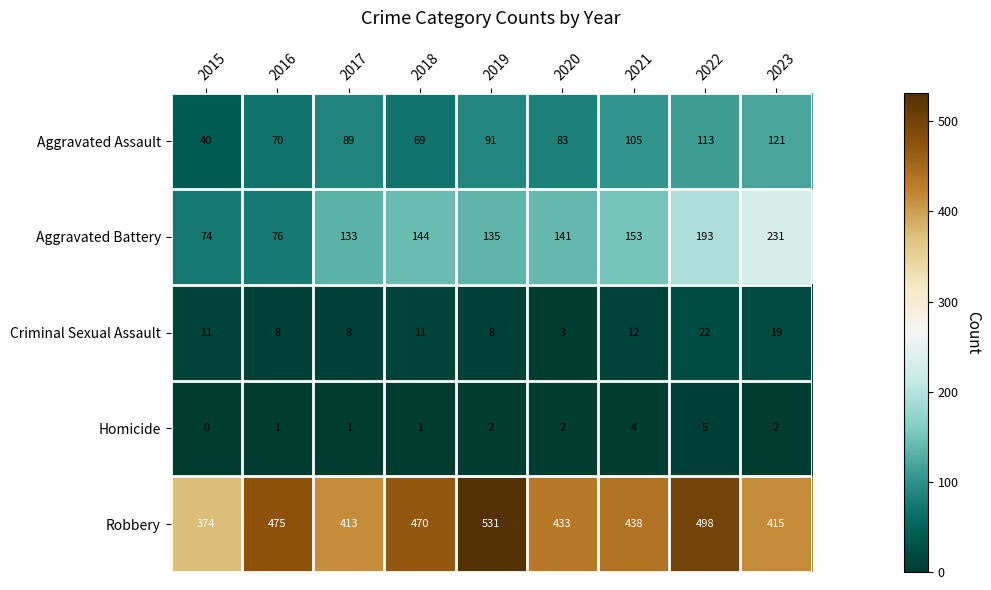

Count the Homicide values in the range 1 to 2.

6